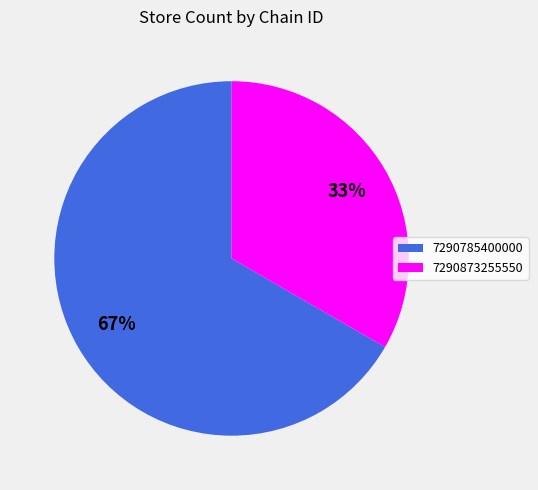

Do 7290785400000 and 7290873255550 together represent more than half of the pie?

Yes